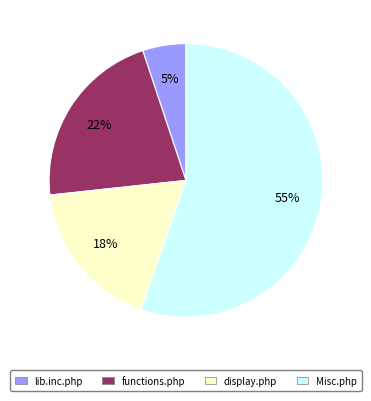

To the nearest percent, what percentage of the pie is lib.inc.php?

5%